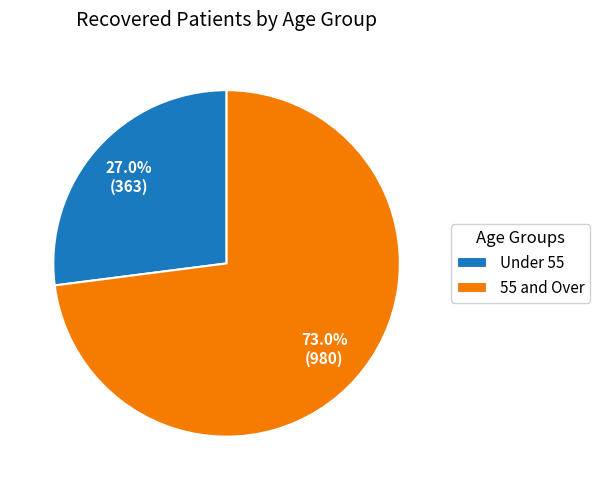

To the nearest percent, what is the average slice percentage?

50%